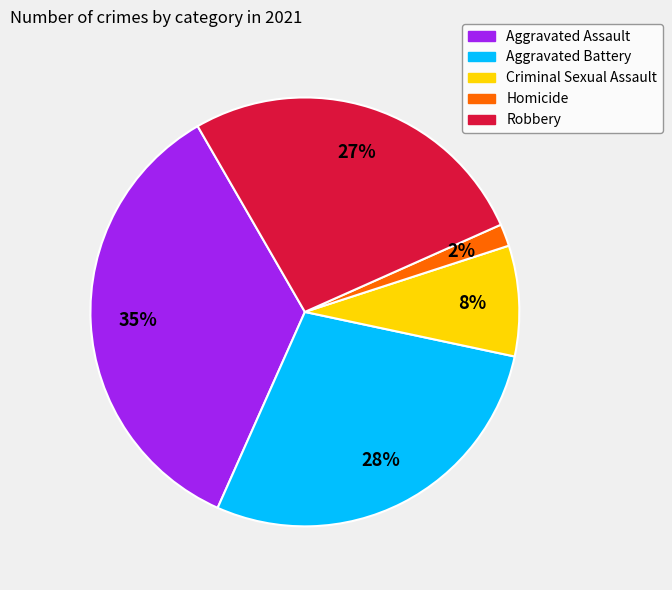

To the nearest percent, what portion does Criminal Sexual Assault represent?

8%